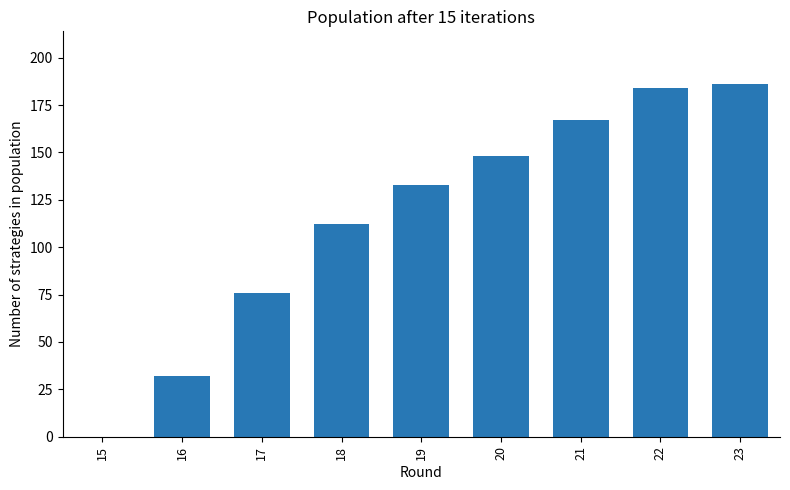

What value does the data have at 18, to the nearest 5?

110